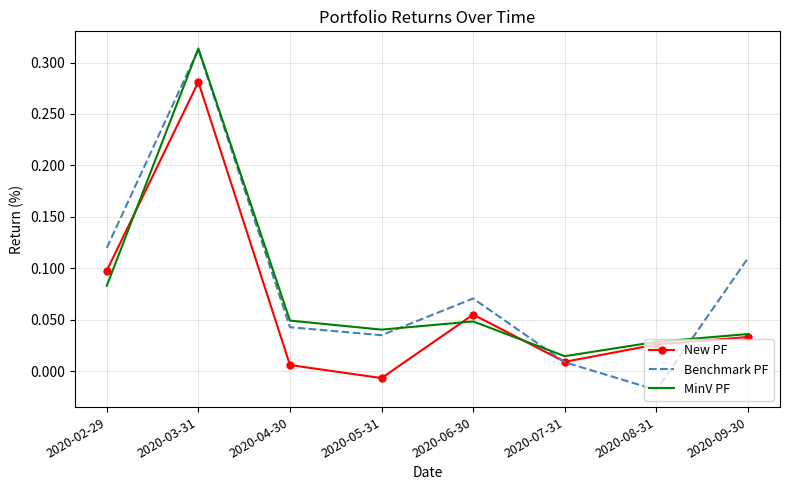

Which category has the highest value in the New PF series?

2020-03-31